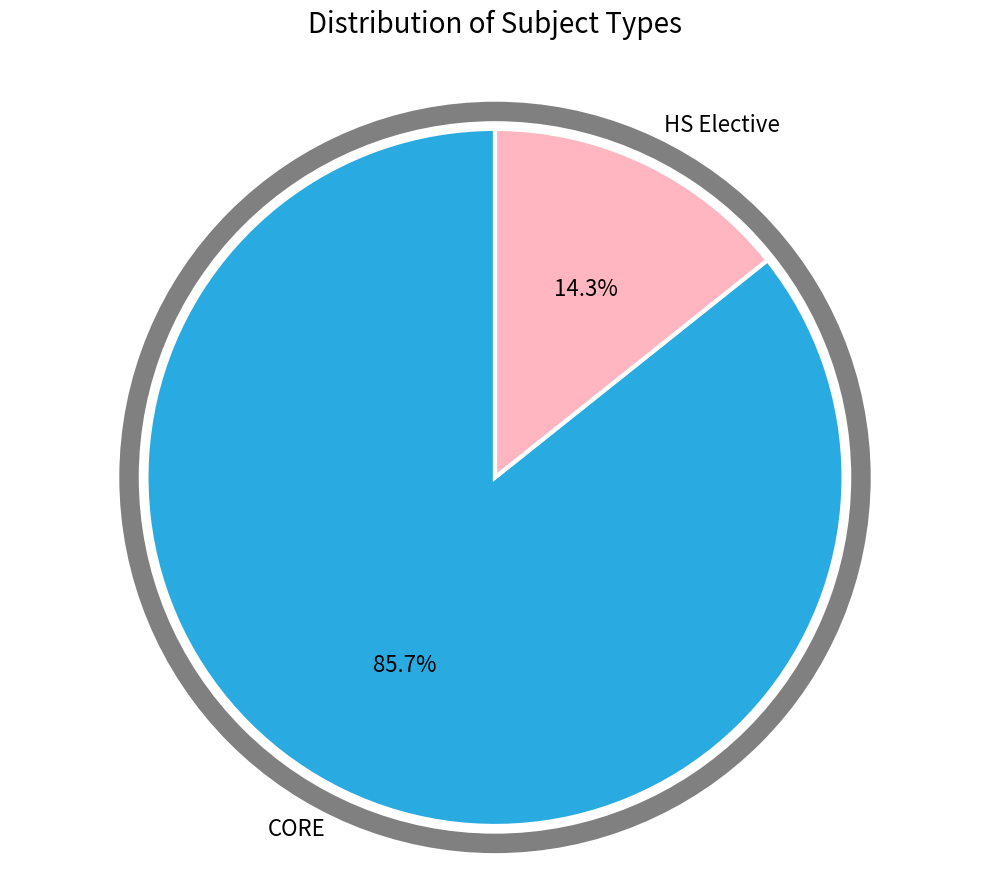

What is the ratio of the value at HS Elective to the value at CORE?

0.2